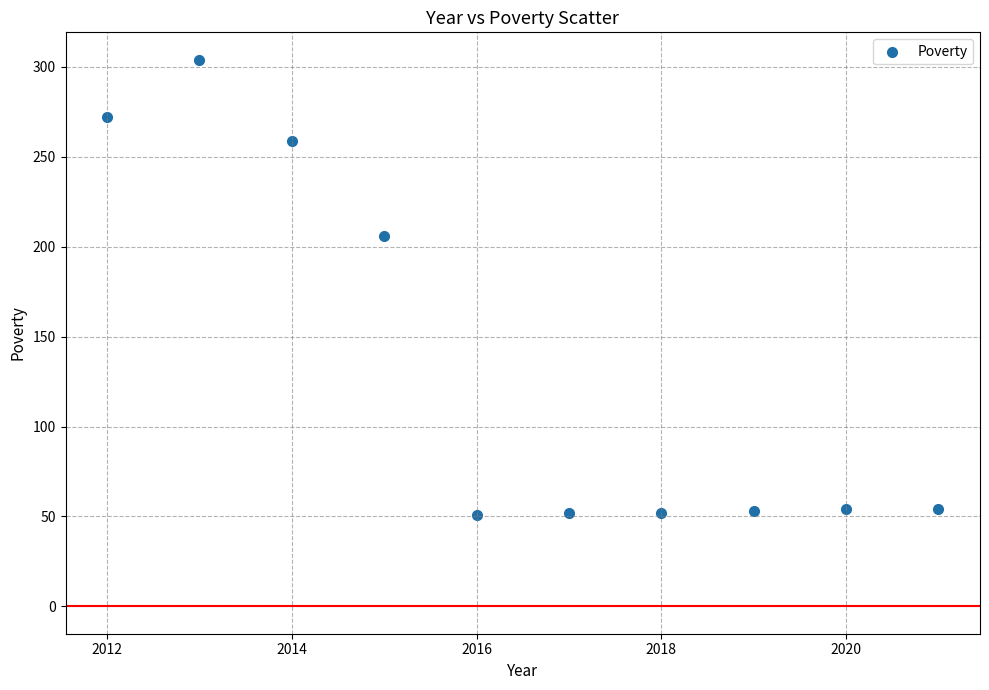

What is the average X value?

2016